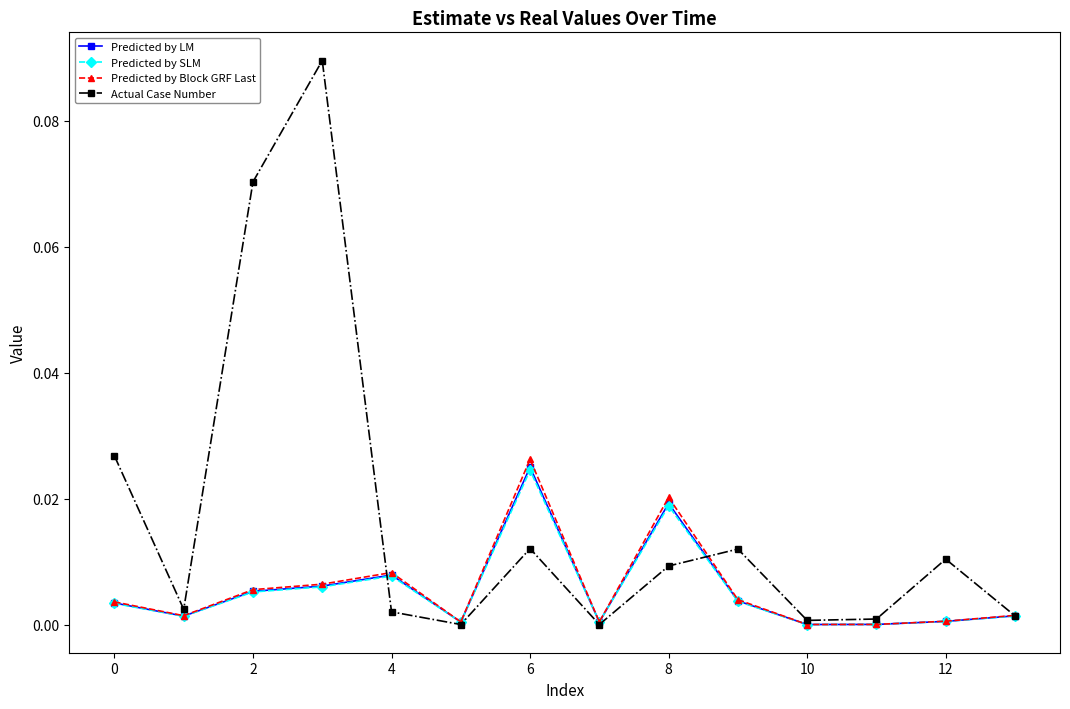

Count the number of data series in this chart.

4